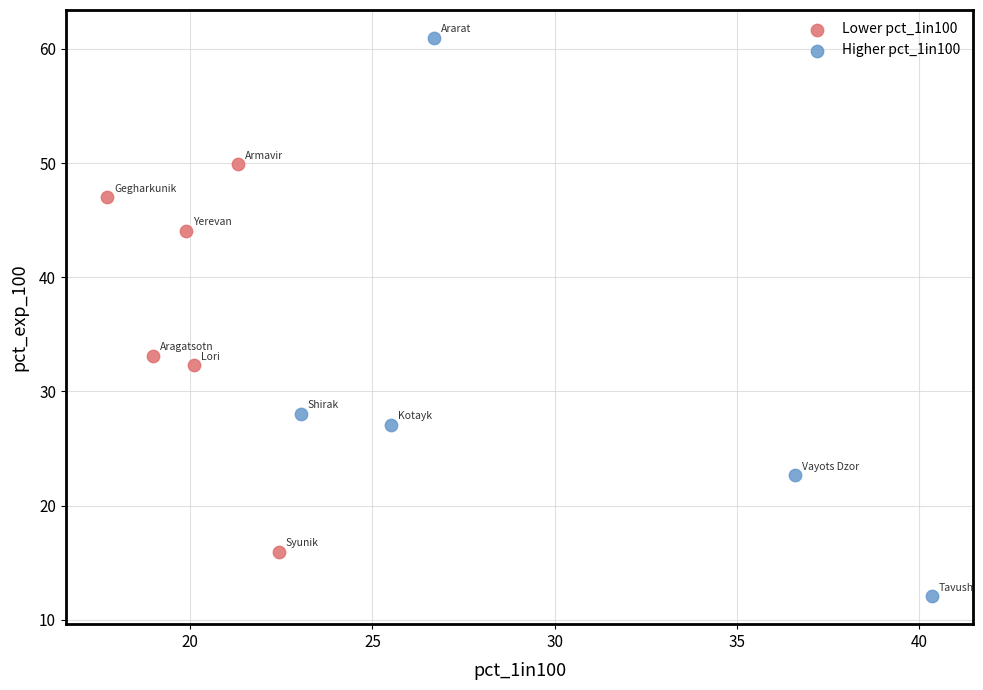

Which series contains the highest Y value?

Higher pct_1in100